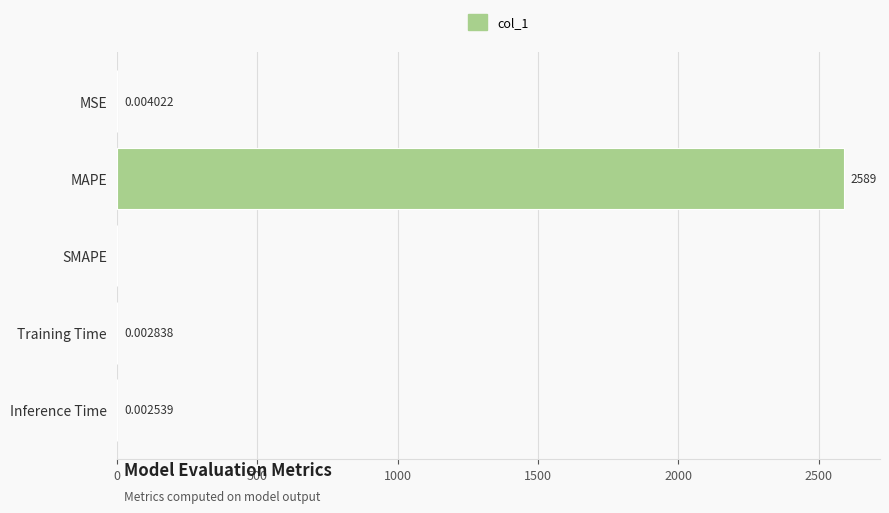

Which has a higher value, SMAPE or MSE?

MSE